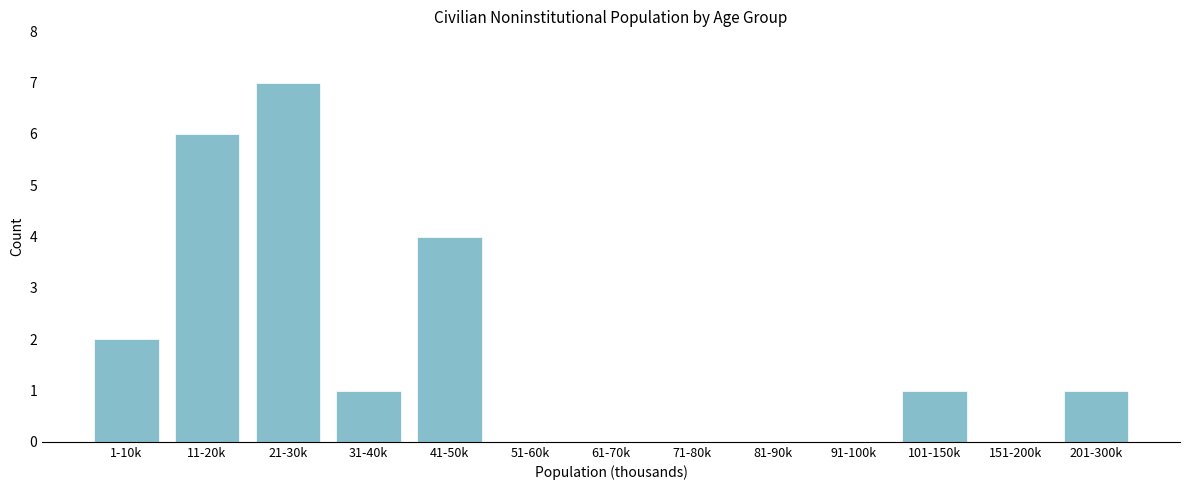

Reading left to right, transcribe all the data shown in this chart.

1-10k=2	11-20k=6	21-30k=7	31-40k=1	41-50k=4	51-60k=0	61-70k=0	71-80k=0	81-90k=0	91-100k=0	101-150k=1	151-200k=0	201-300k=1